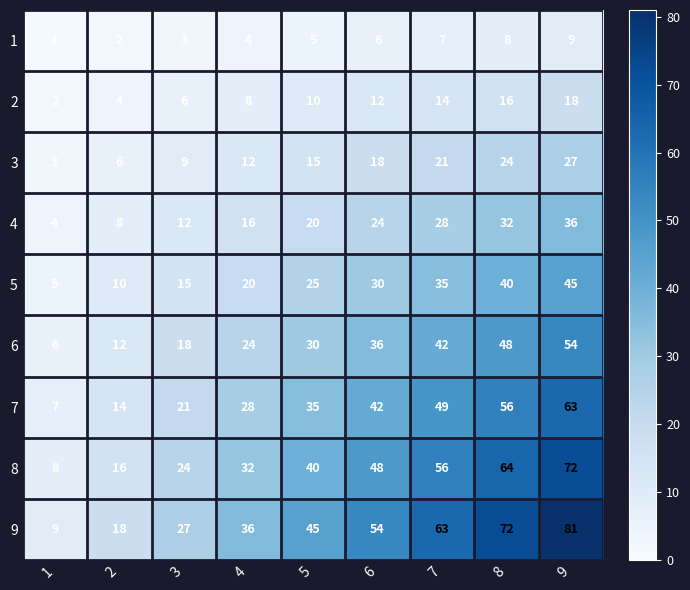

What is the difference between the maximum and minimum values in the 2 series?

16